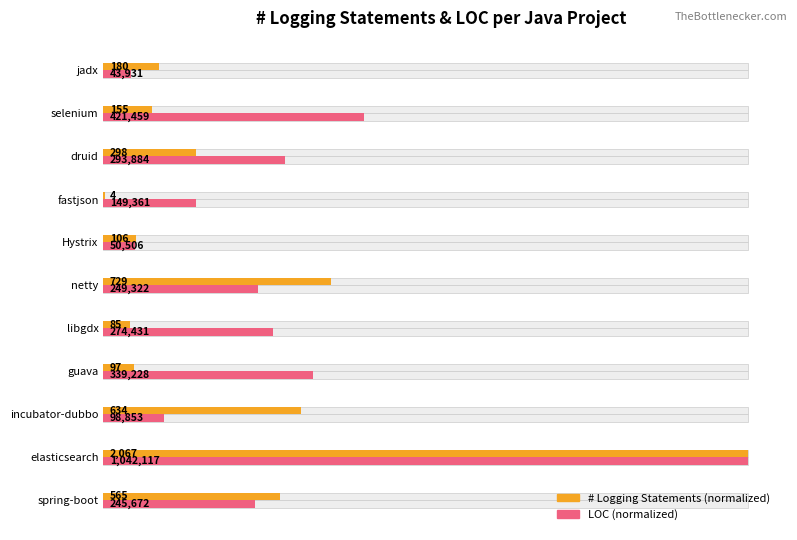

Between Hystrix and guava, which is larger?

Hystrix